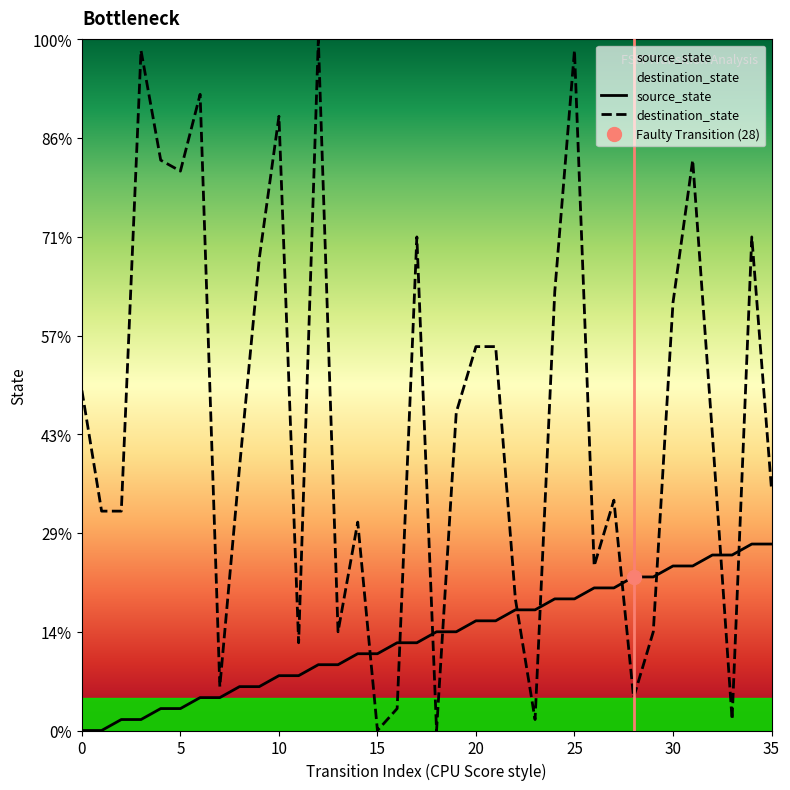

Count the number of categories in the chart.

36